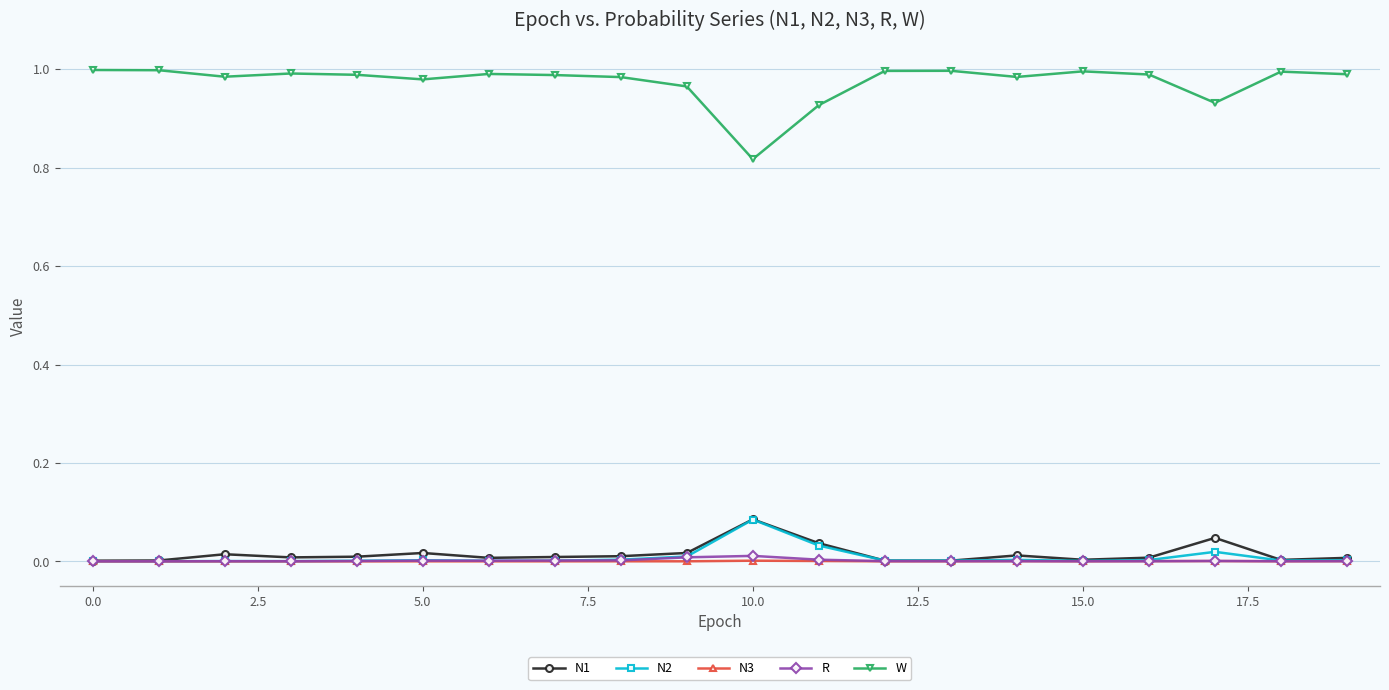

Which series has the largest total across all categories?

W